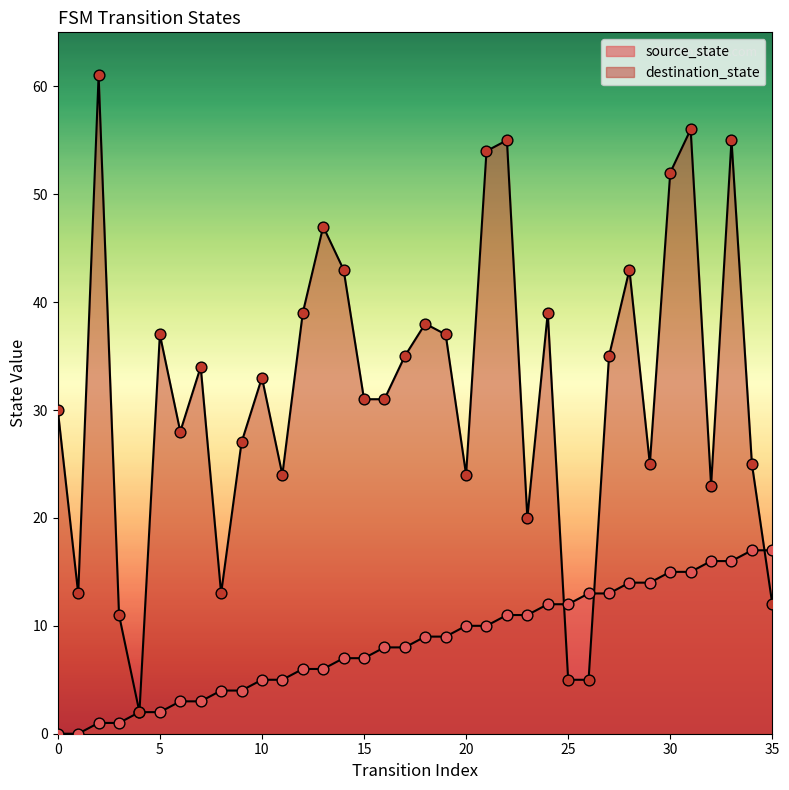

Which series has the widest spread of Y values?

destination_state